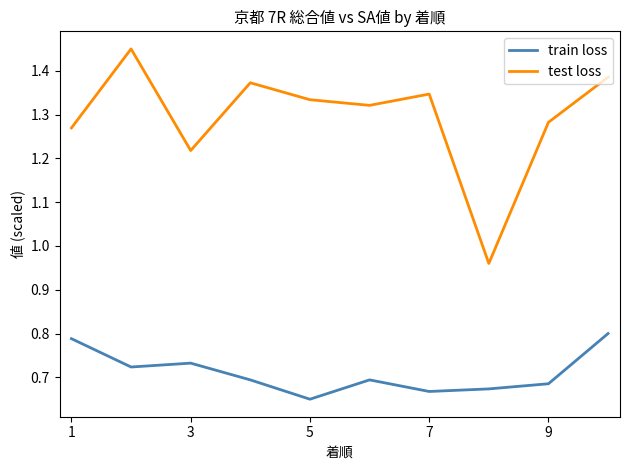

Which series has the largest total across all categories?

test loss